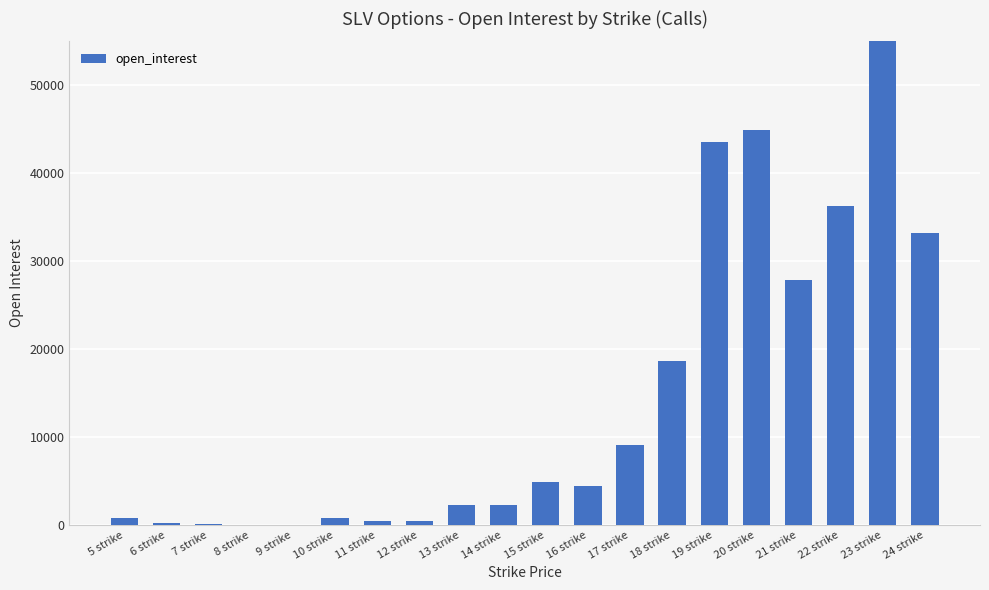

What is the sum of the values at 9 strike and 23 strike?

59432